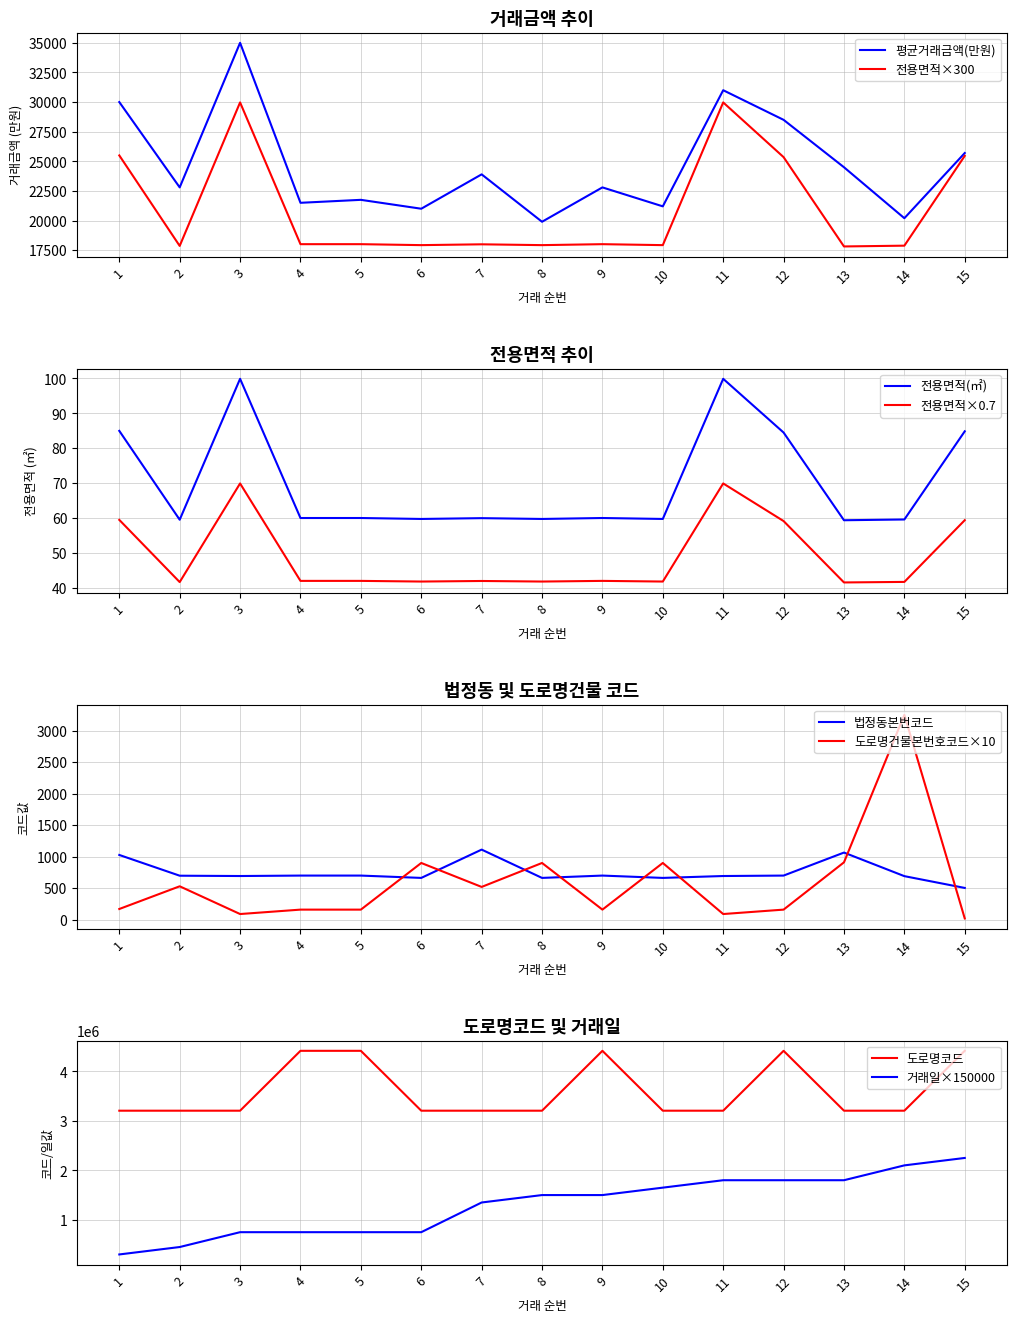

The value of 전용면적×300 at 2 is 12055.3. True or false?

False